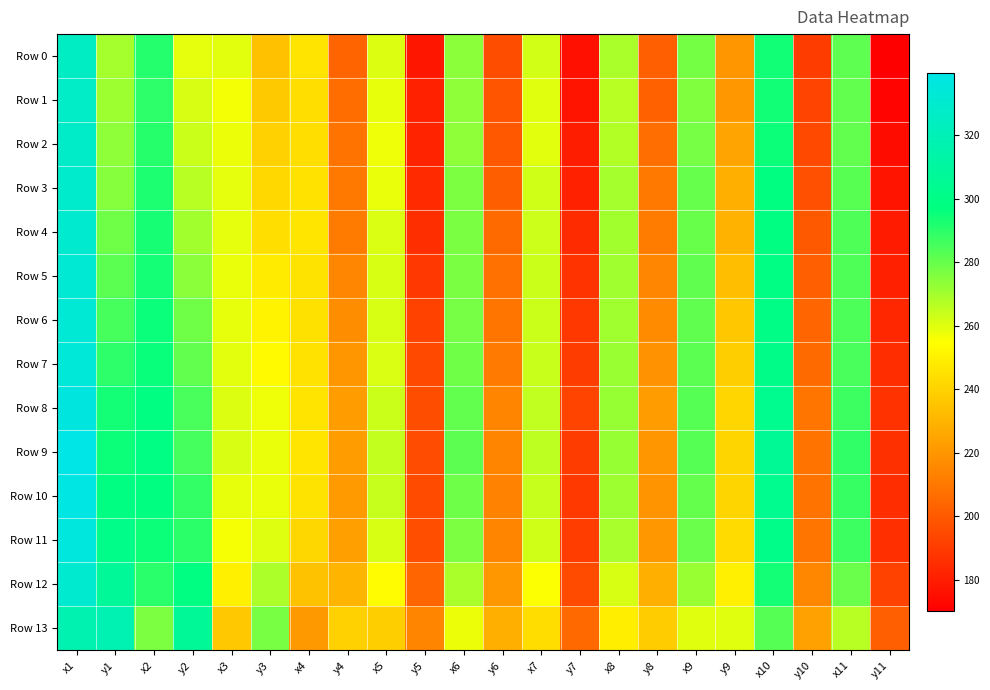

How many distinct data groups are displayed?

14